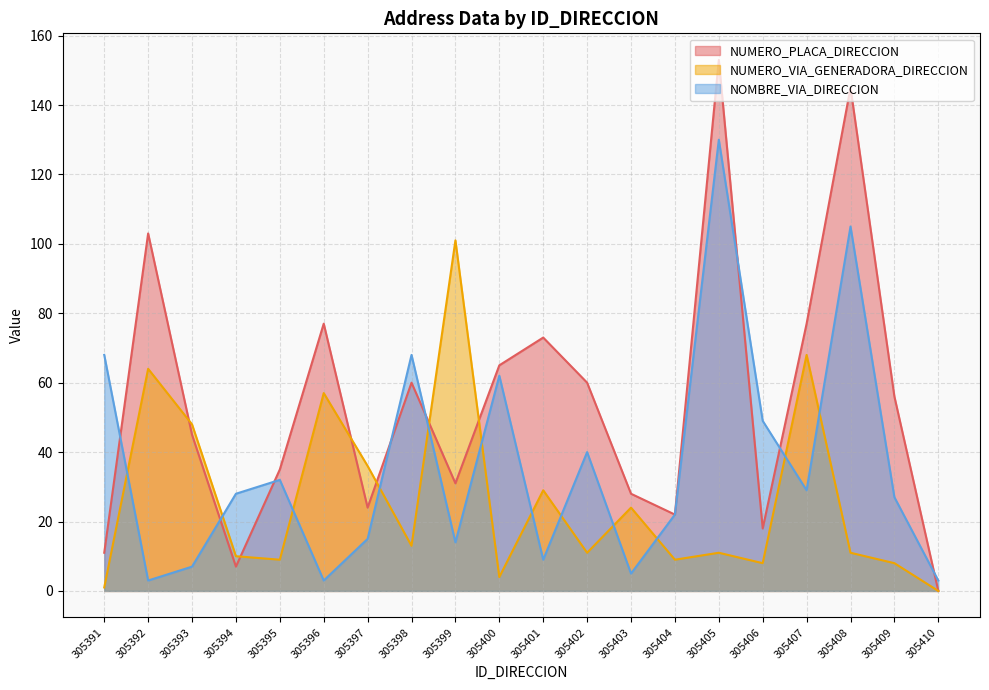

How many intersections are there between NUMERO_VIA_GENERADORA_DIRECCION and NUMERO_PLACA_DIRECCION?

6